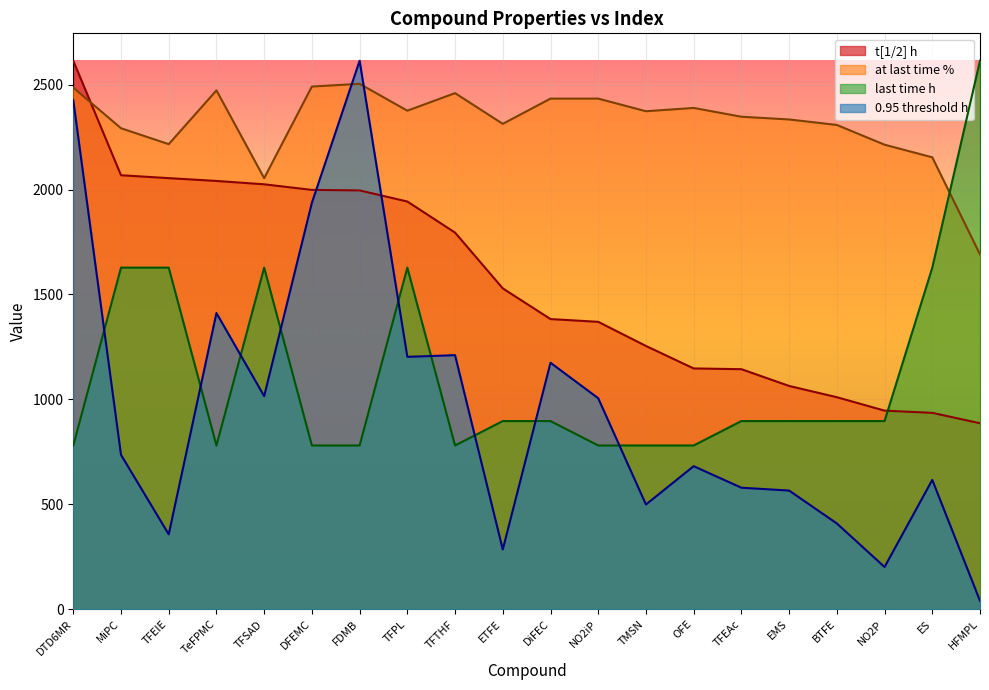

At which category is the sum across all series the highest?

DTD6MR